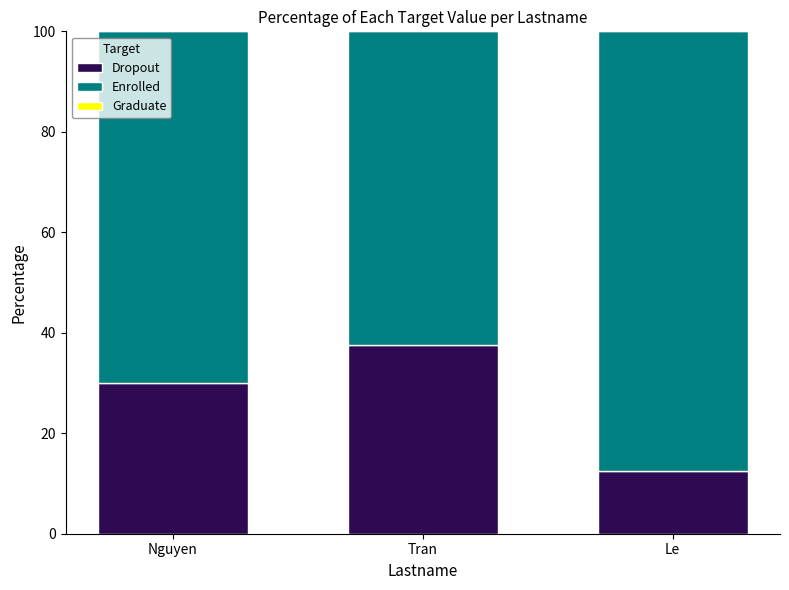

What is the total value across all series at Le?

100.0